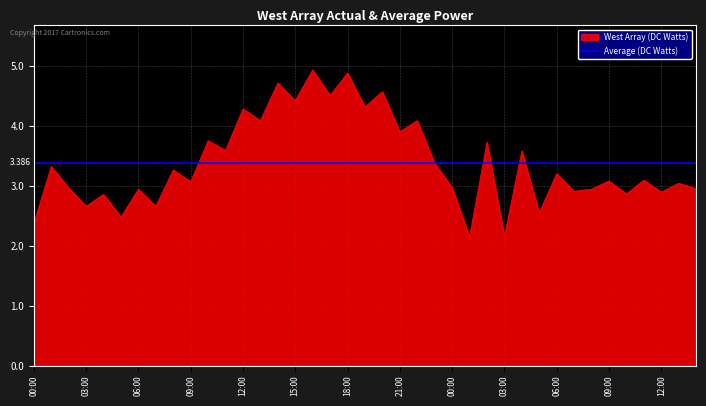

The value at 06:00 is 5.0. True or false?

False